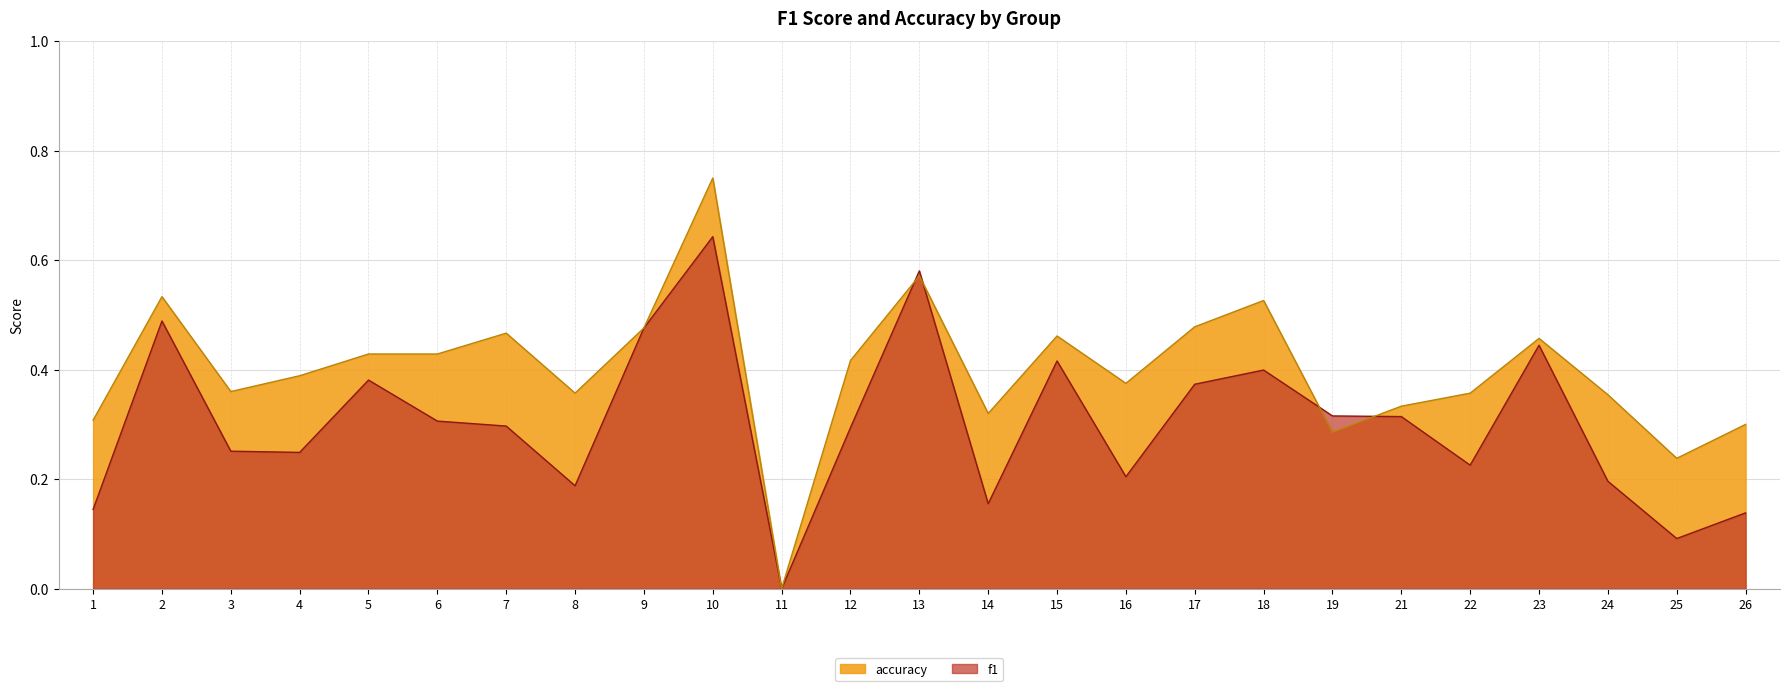

At which category is the sum across all series the highest?

10